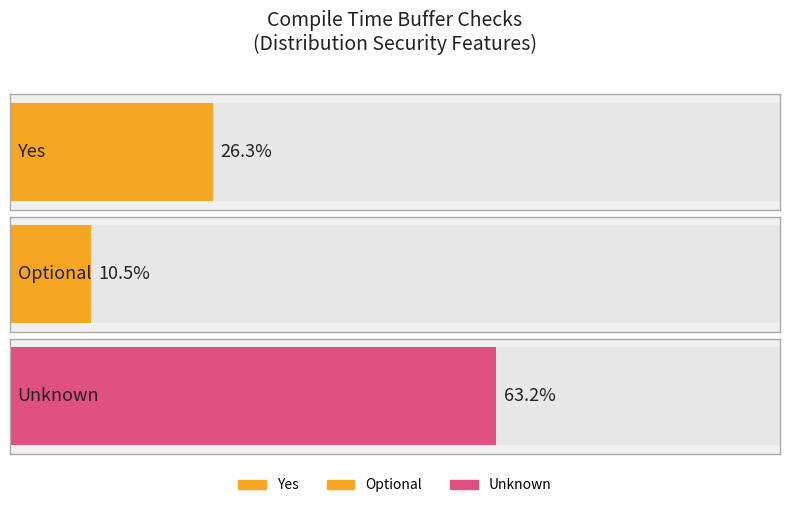

Which series has the largest total across all categories?

Unknown